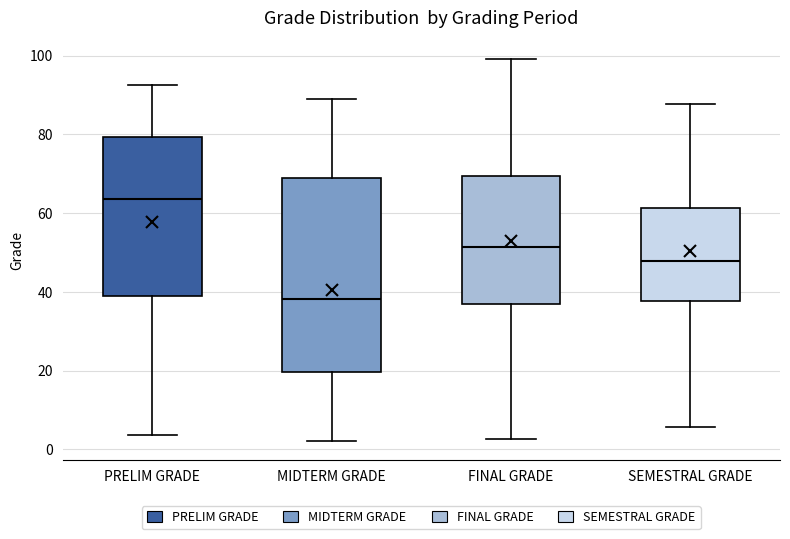

Which box has the highest median line?

PRELIM GRADE